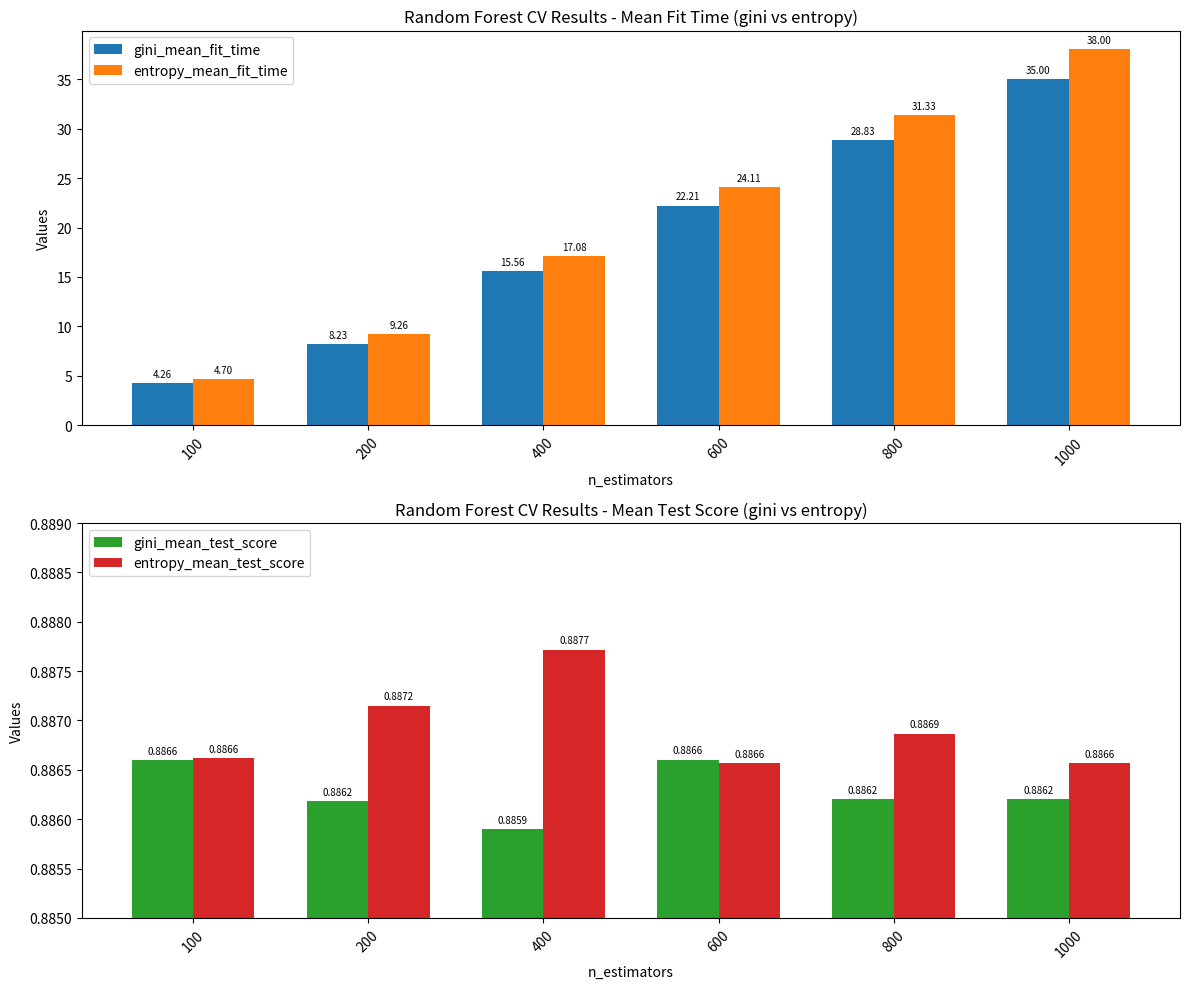

What is the value of the gini_mean_fit_time bar at the 2nd from the left?

8.2